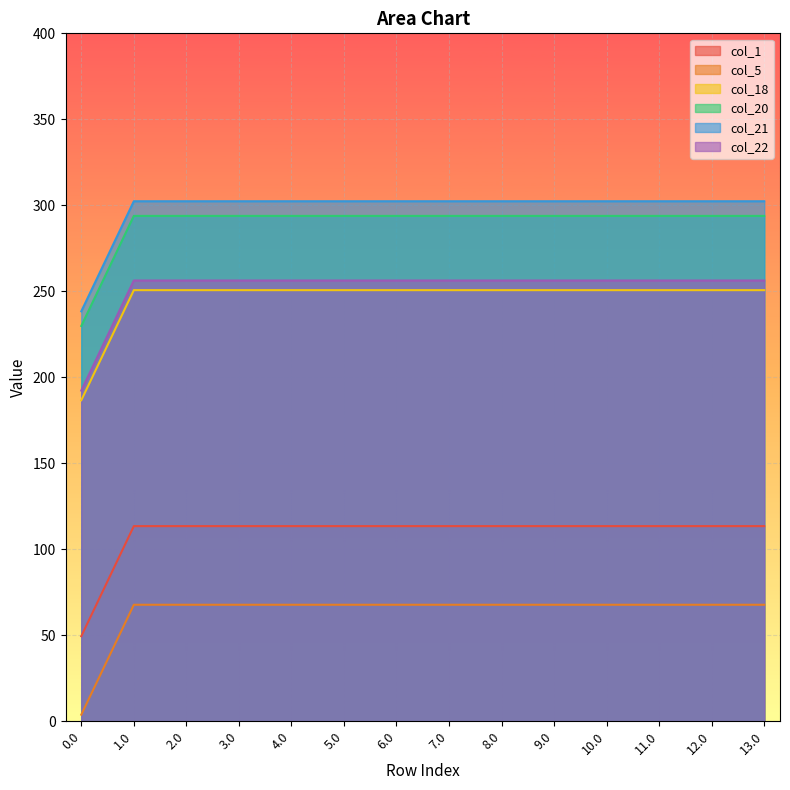

Is it true that col_18 equals 250.7 at 11.0?

True